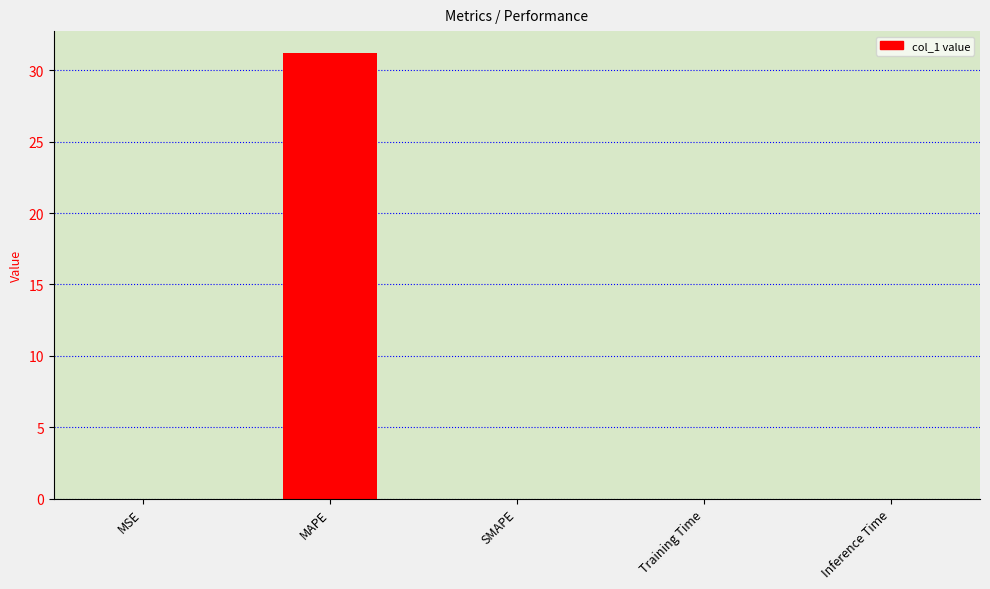

Between MAPE and Training Time, which is larger?

MAPE